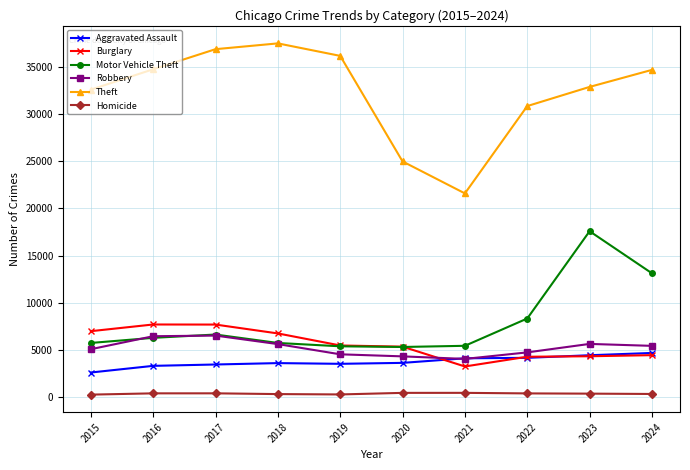

What is the difference between the maximum and minimum values in the Robbery series?

2470